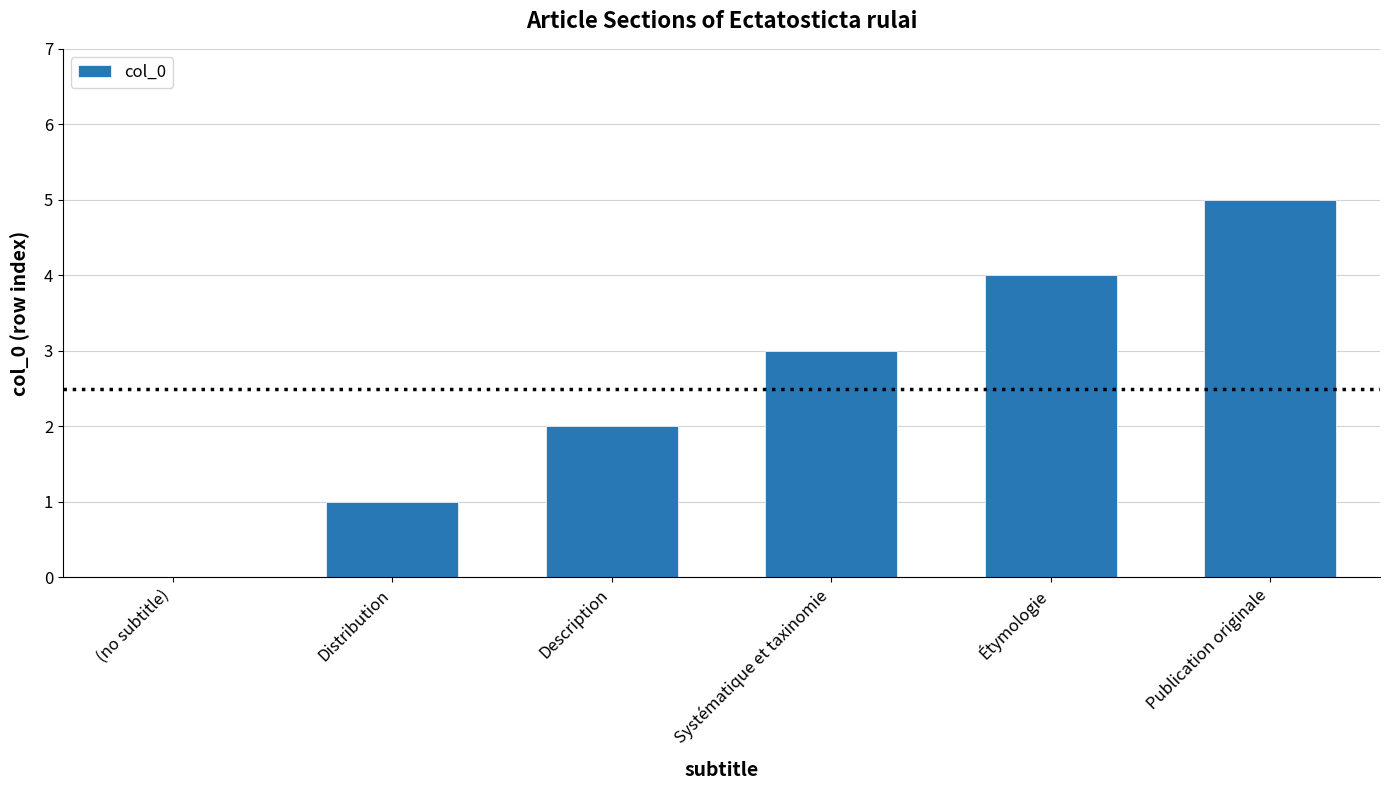

What is the maximum value shown in the chart?

5